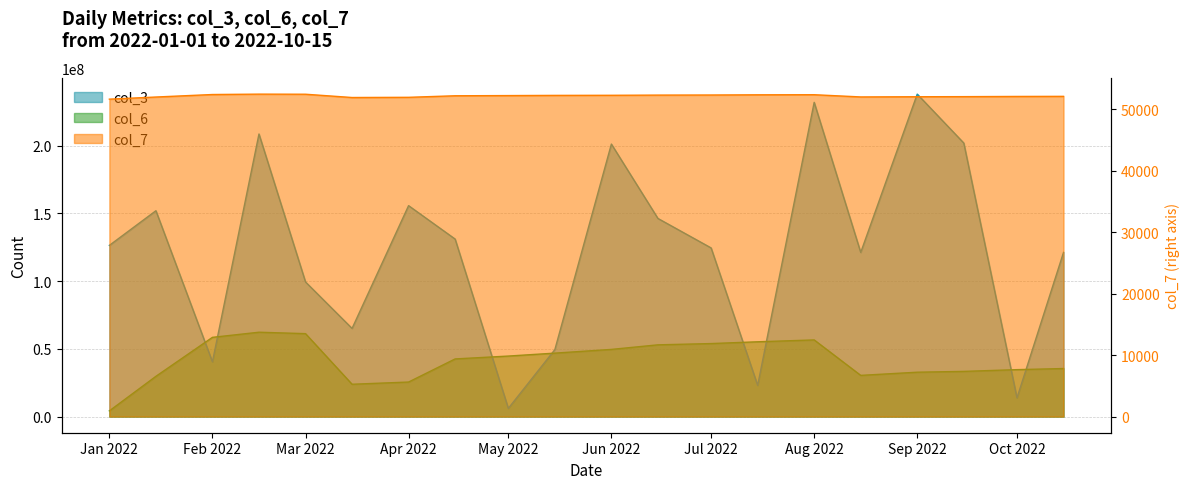

Does the chart display data point markers on the line(s)?

No